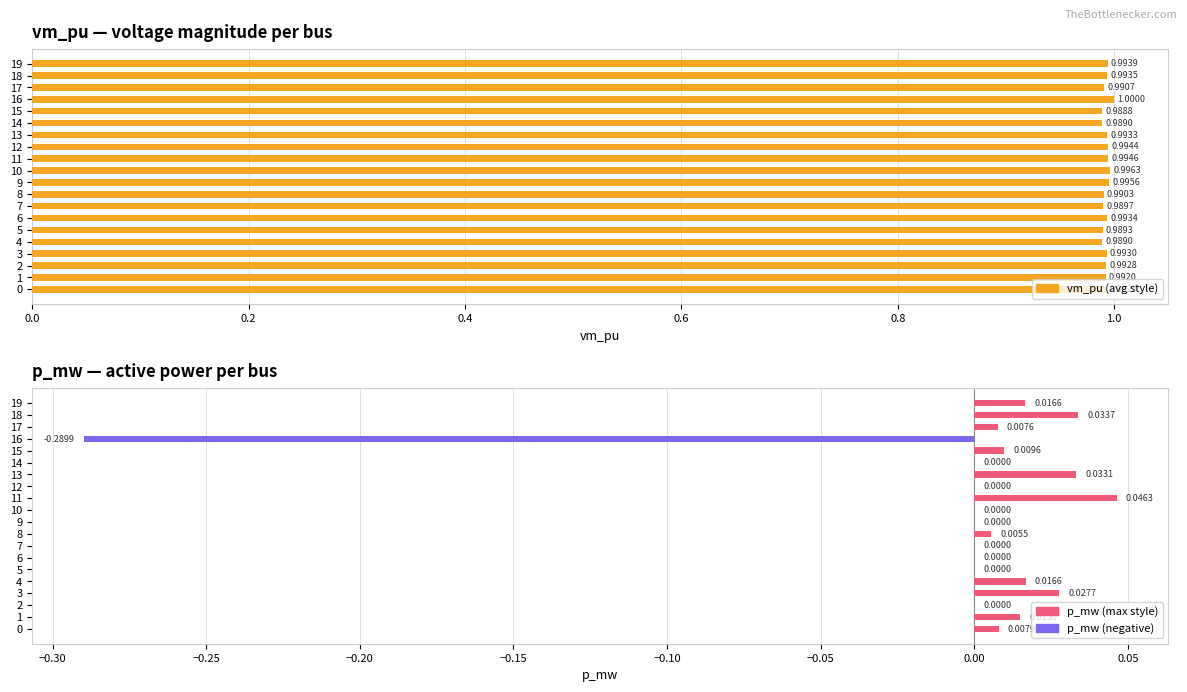

Reading left to right, extract all data points from this chart.

vm_pu: 1.0	1.0	1.0	1.0	1.0	1.0	1.0	1.0	1.0	1.0	1.0	1.0	1.0	1.0	1.0	1.0	1.0	1.0	1.0	1.0
p_mw: 0.0	0.0	0.0	0.0	0.0	0.0	0.0	0.0	0.0	0.0	0.0	0.0	0.0	0.0	0.0	0.0	-0.3	0.0	0.0	0.0